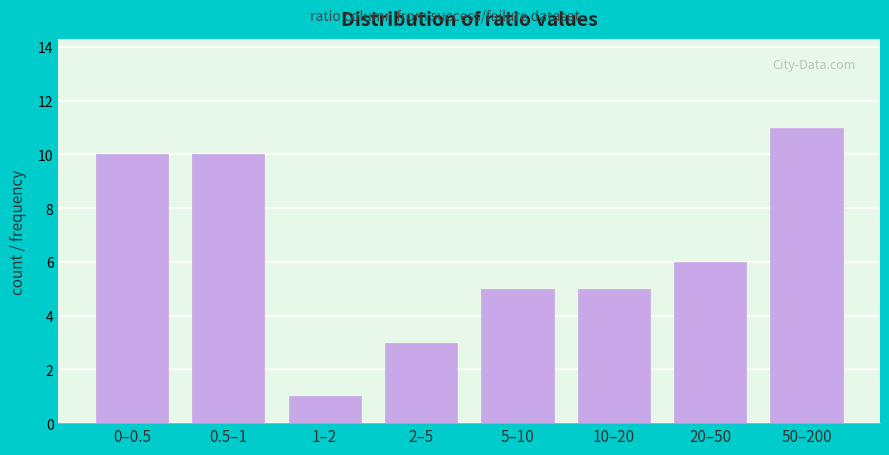

Reading right to left, extract all data points from this chart.

50–200=11	20–50=6	10–20=5	5–10=5	2–5=3	1–2=1	0.5–1=10	0–0.5=10